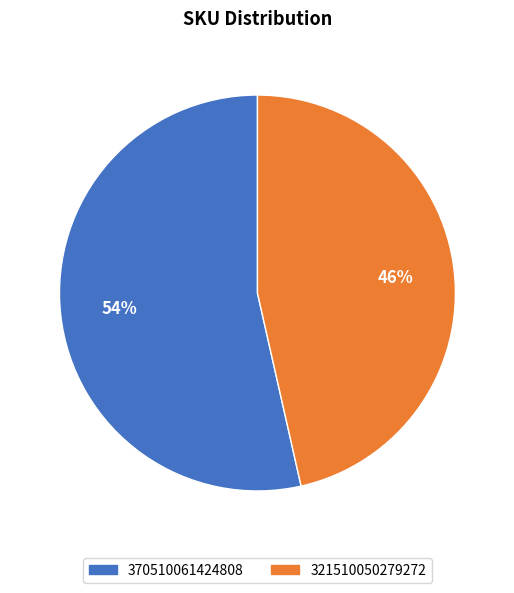

Which has a higher value, 370510061424808 or 321510050279272?

370510061424808